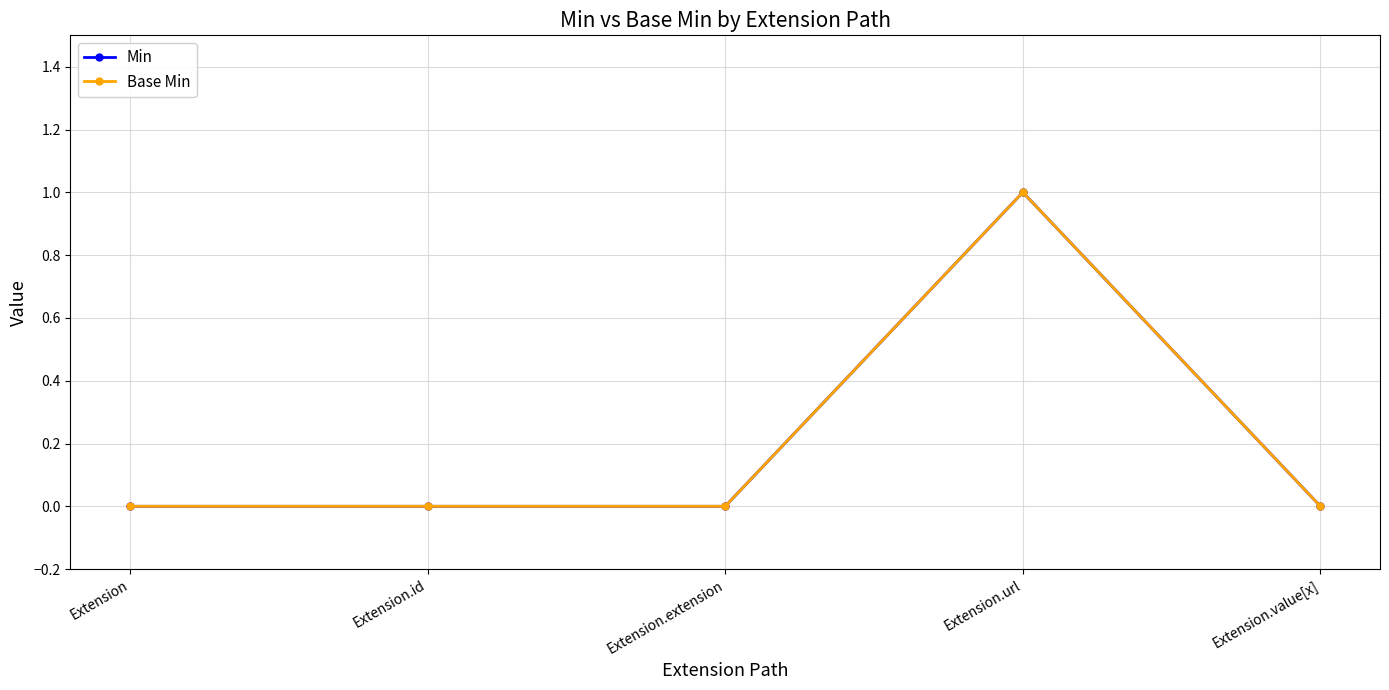

What is the label of the 2nd point from the left?

Extension.id